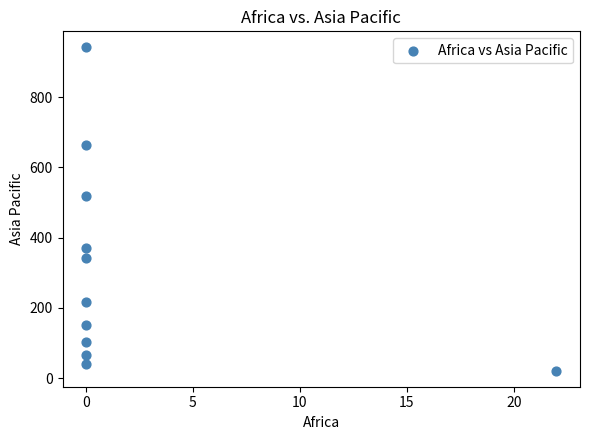

What Y value in the scatter plot is closest to 481?

519